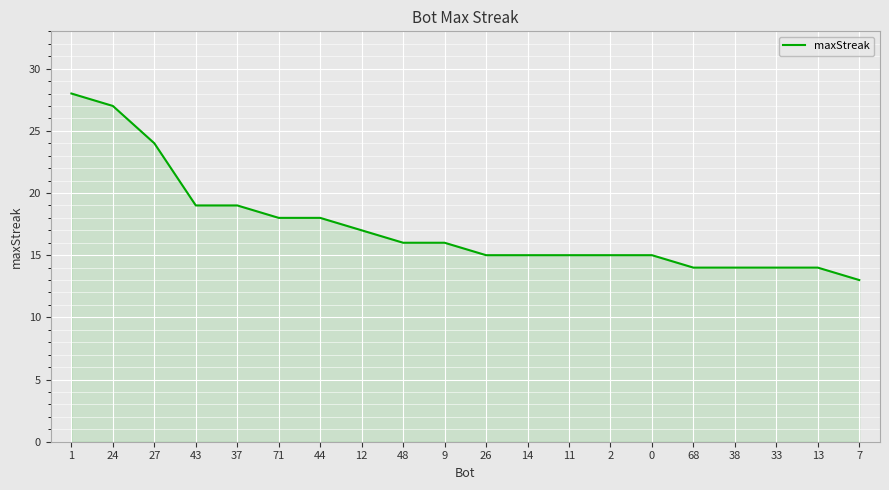

How many lines are shown in the chart?

1